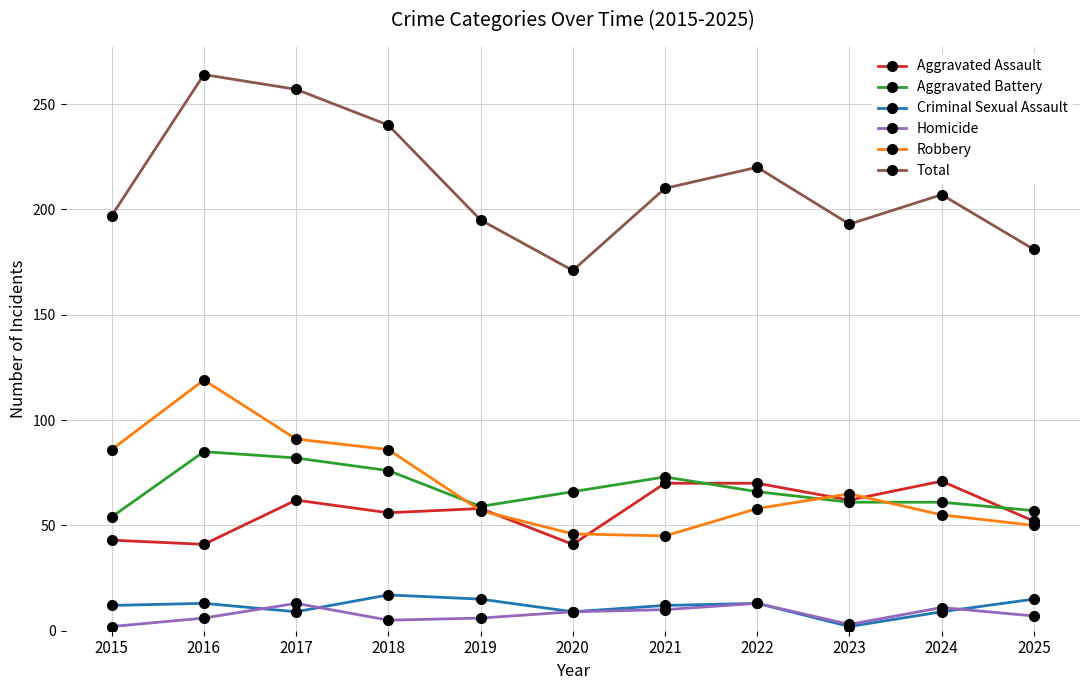

Is it true that Total equals 195 at 2019?

True